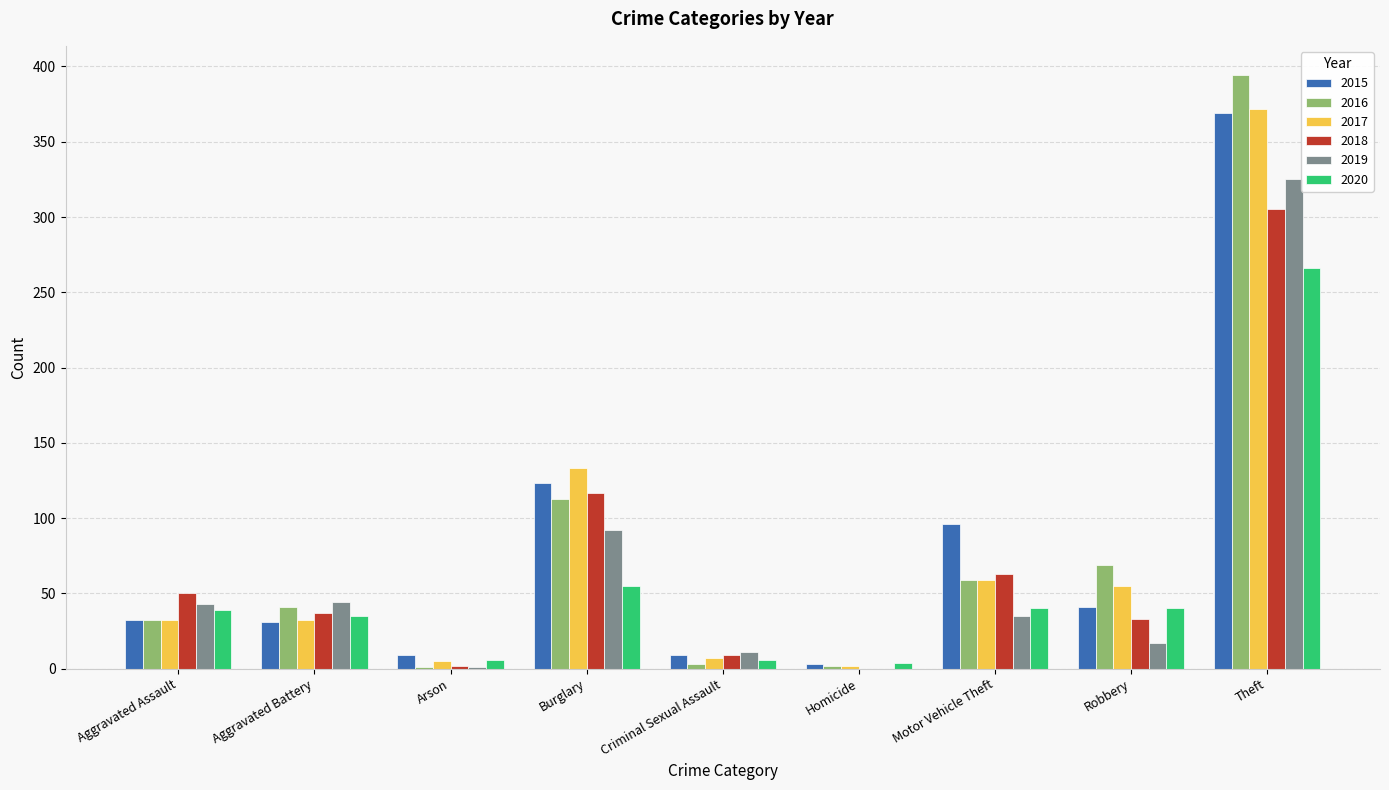

What are all the series names shown in the legend?

2015, 2016, 2017, 2018, 2019, 2020